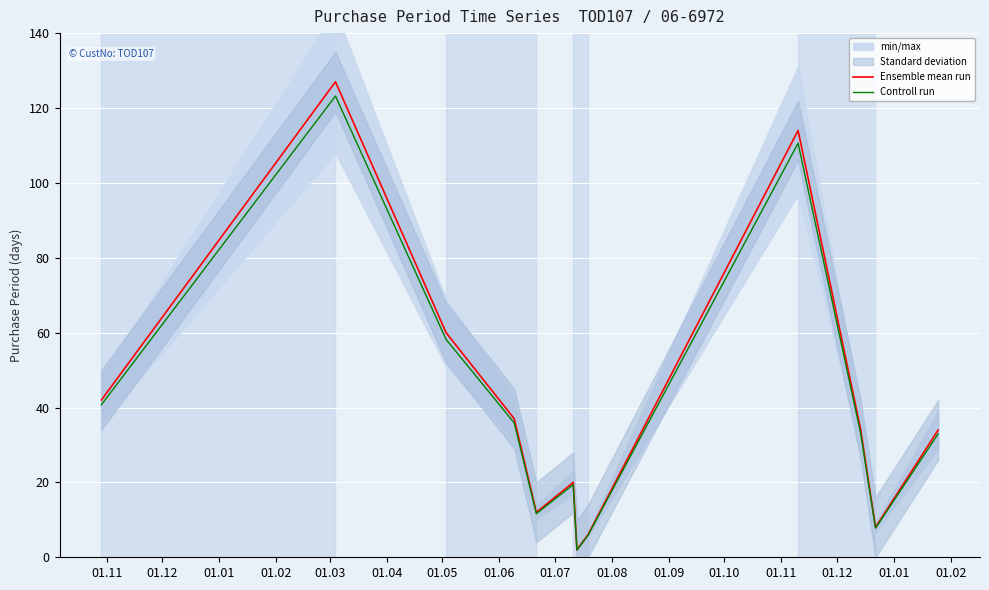

What is the maximum value for Controll run?

123.2